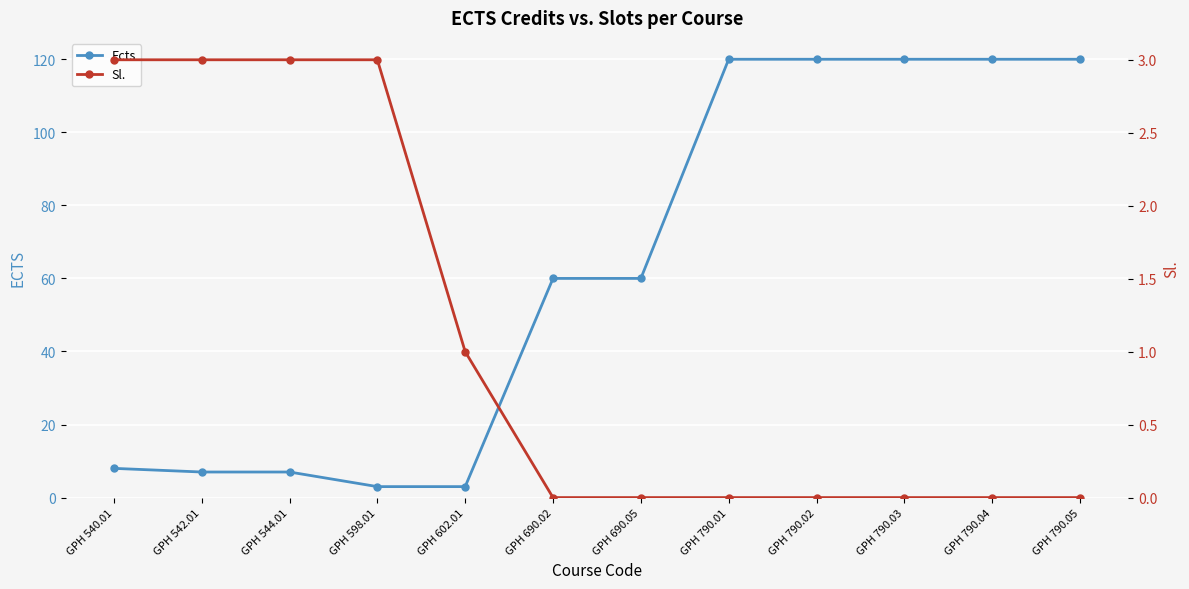

At which label does Sl. reach its minimum?

GPH 690.02